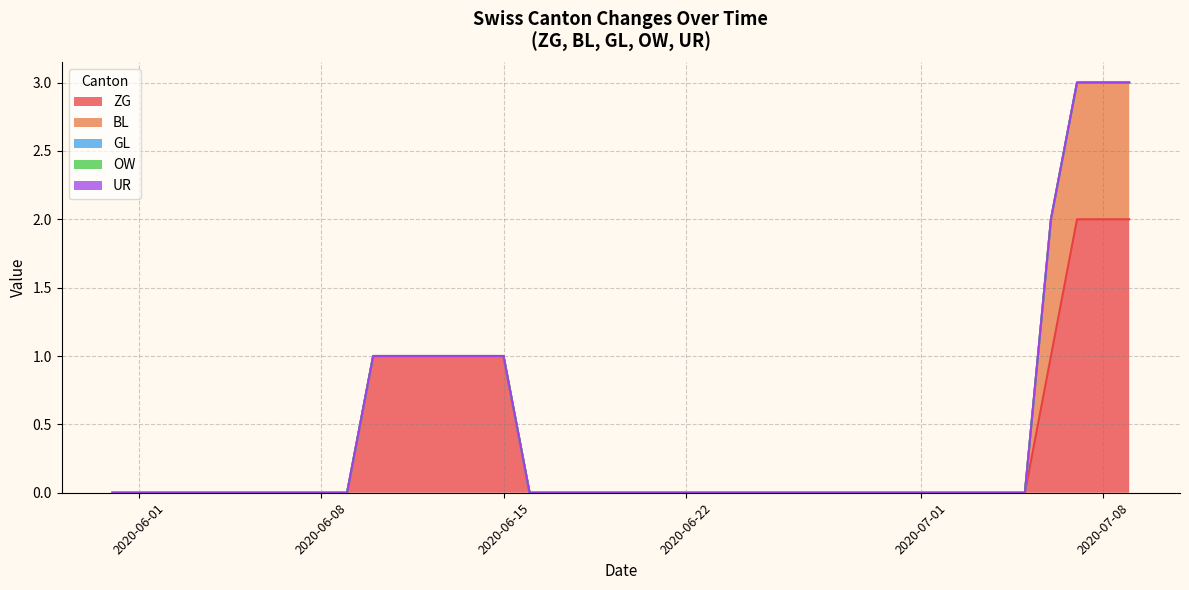

Which series changed the most between 2020-06-21 and 2020-07-04?

ZG